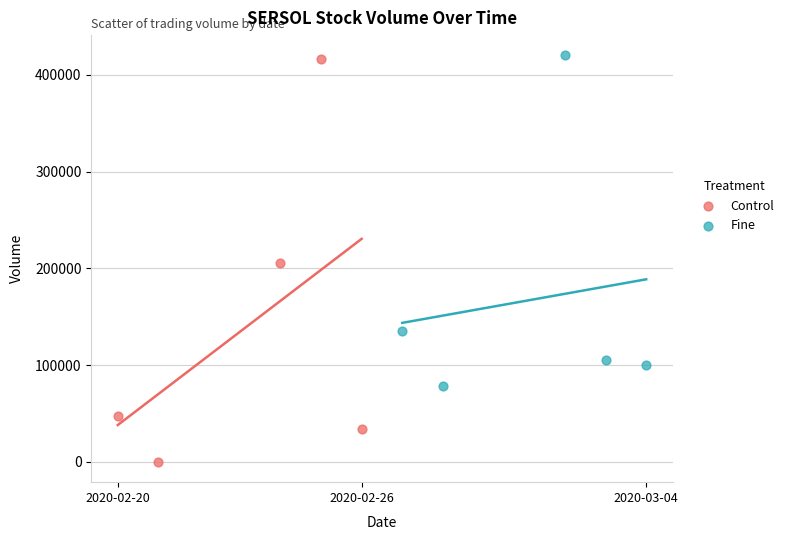

Which series reaches the minimum Y coordinate?

Control